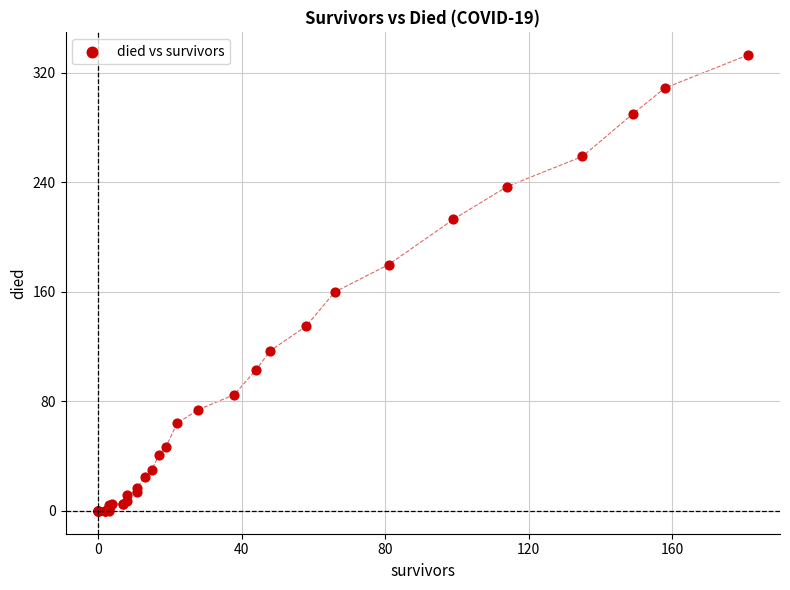

What Y value in the scatter plot is closest to 166?

160